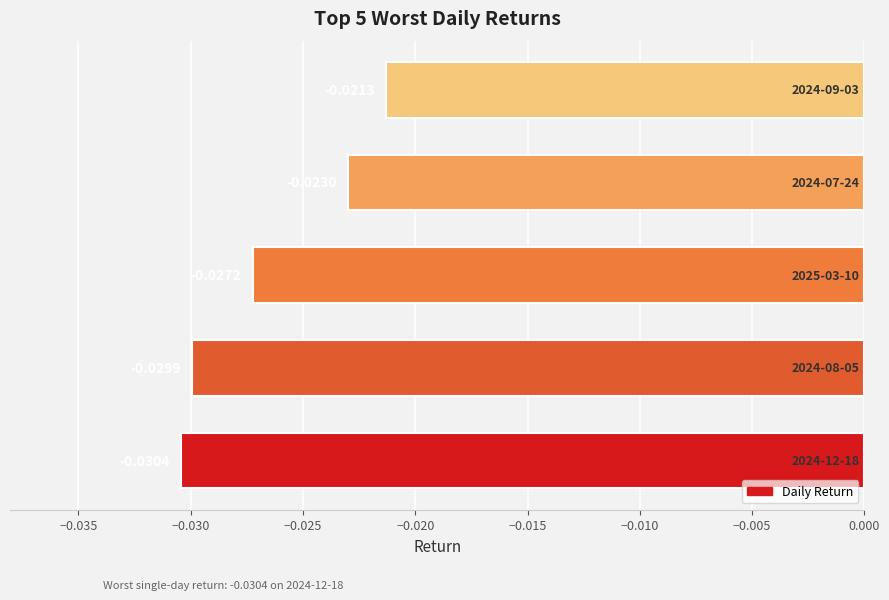

Are the bars grouped side by side (vs. stacked)?

No